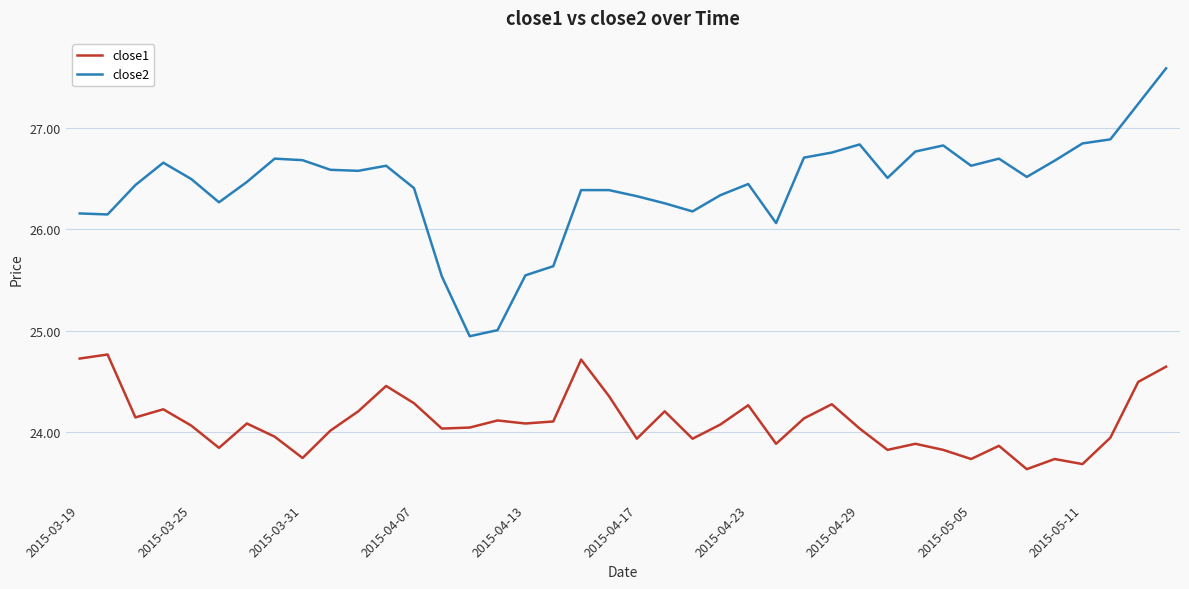

At how many categories does at least one series exceed 24?

40